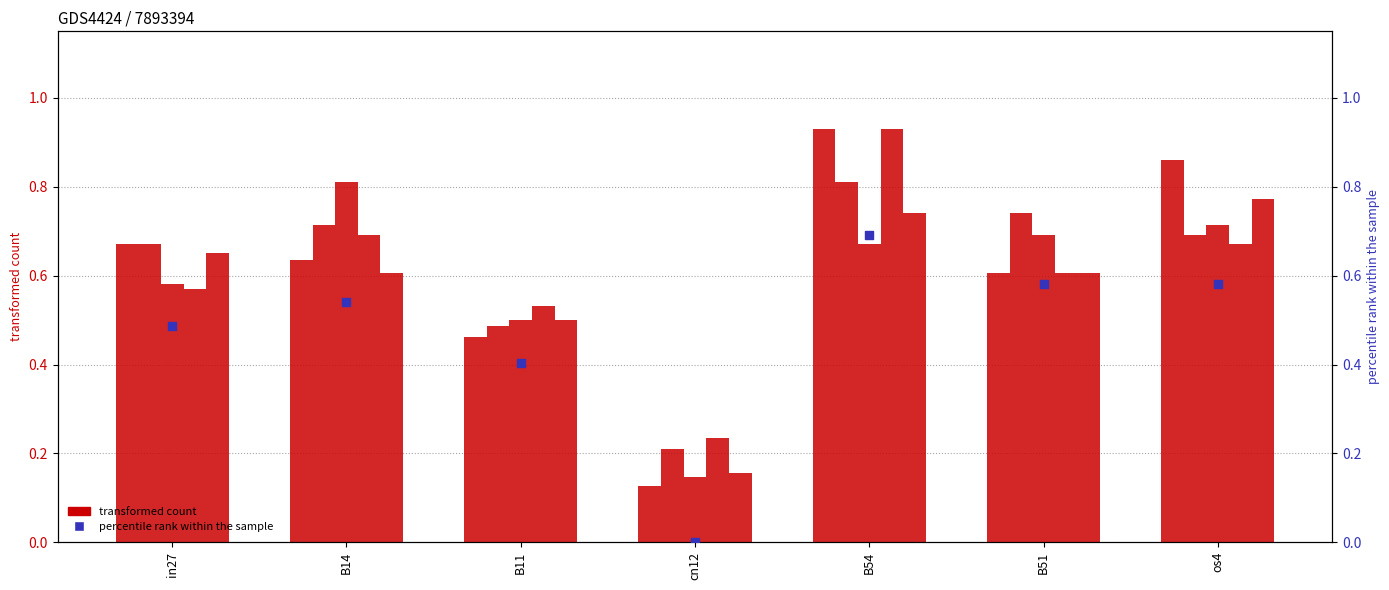

Is the value of job254_scenario1_489 at B11 greater than the value of job255_scenario1_491 at B11?

No